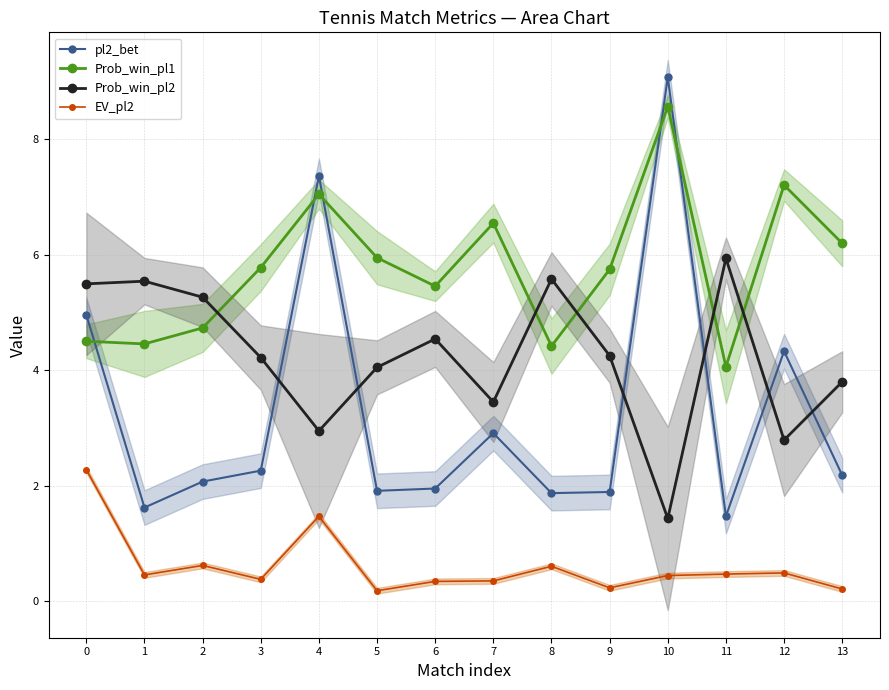

Reading left to right, what are all the values shown in this chart?

pl2_bet: 5.0	1.6	2.1	2.3	7.4	1.9	1.9	2.9	1.9	1.9	9.1	1.5	4.3	2.2
Prob_win_pl1: 4.5	4.5	4.7	5.8	7.1	5.9	5.5	6.6	4.4	5.7	8.6	4.1	7.2	6.2
Prob_win_pl2: 5.5	5.5	5.3	4.2	2.9	4.1	4.5	3.4	5.6	4.3	1.4	5.9	2.8	3.8
EV_pl2: 2.3	0.5	0.6	0.4	1.5	0.2	0.3	0.3	0.6	0.2	0.4	0.5	0.5	0.2